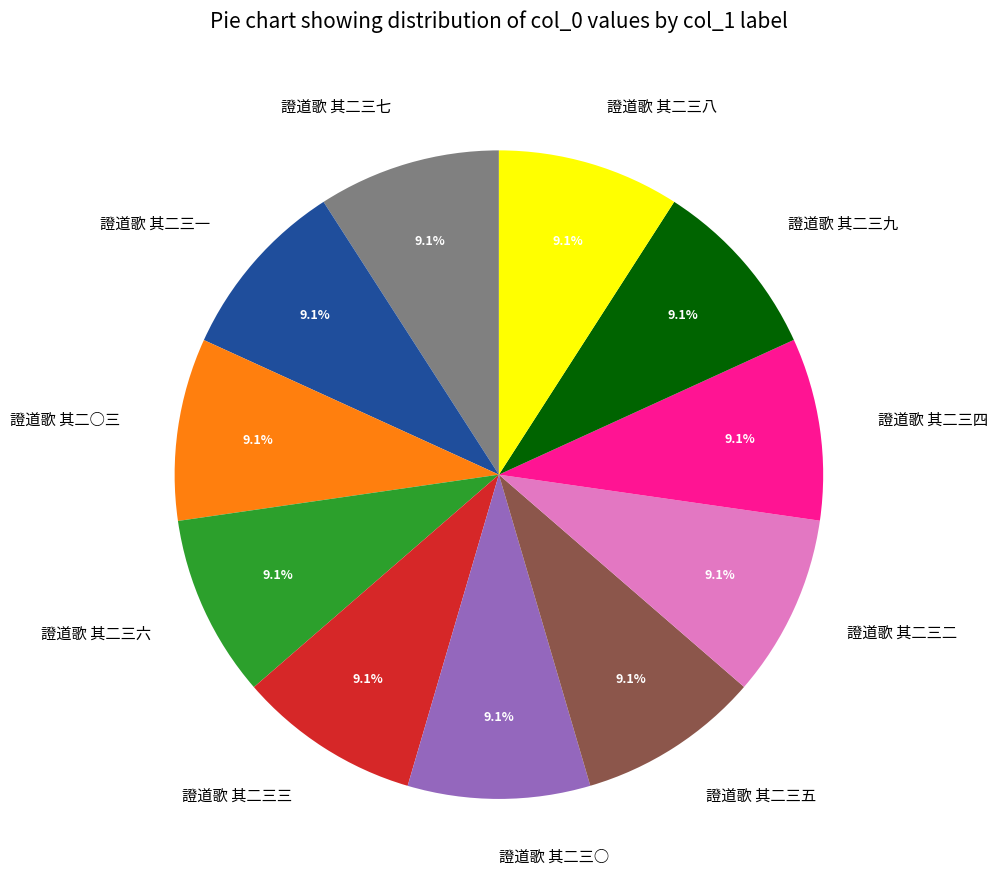

Does 證道歌 其二三九 represent more than half of the total?

No